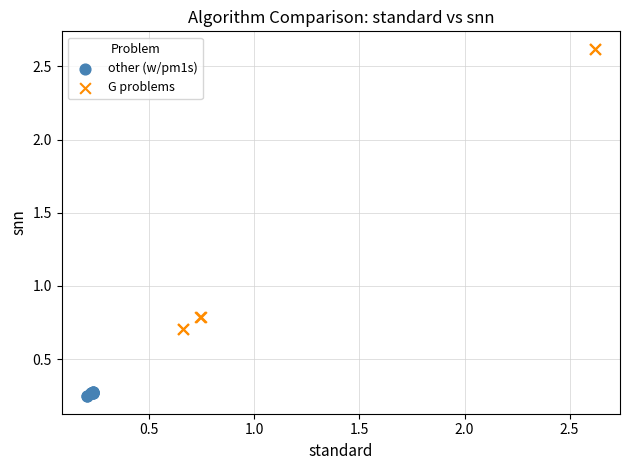

Which series contains the lowest Y value?

other (w/pm1s)